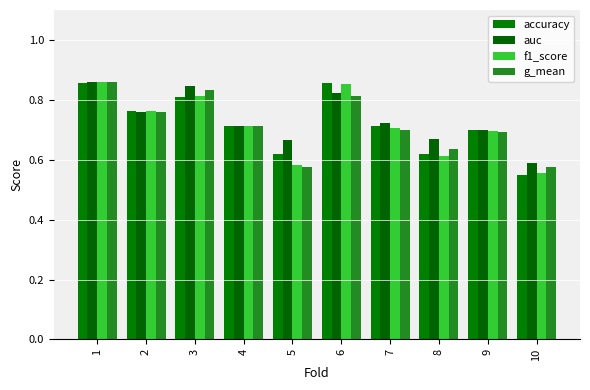

The value of f1_score at 1 is 0.9. True or false?

True